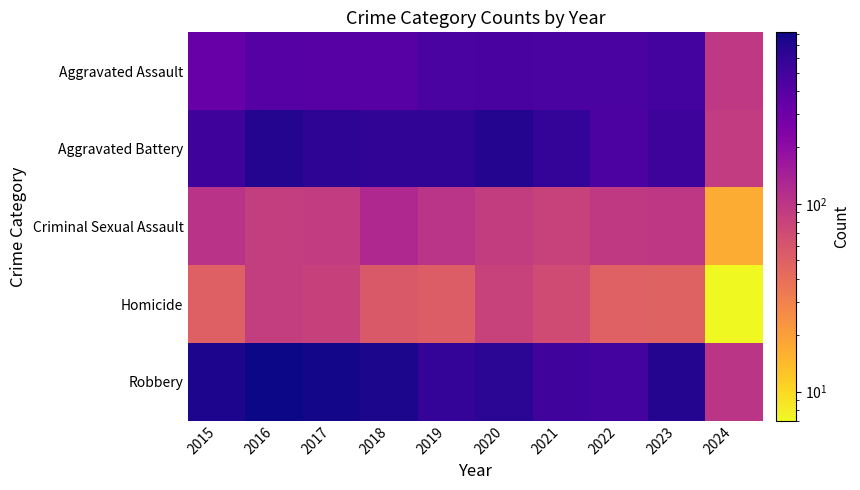

Reading right to left, list all the values displayed in this chart.

Aggravated Assault: 2024=96	2023=488	2022=458	2021=452	2020=466	2019=452	2018=392	2017=396	2016=402	2015=323
Aggravated Battery: 2024=90	2023=529	2022=446	2021=587	2020=686	2019=608	2018=600	2017=623	2016=691	2015=515
Criminal Sexual Assault: 2024=17	2023=97	2022=93	2021=81	2020=89	2019=102	2018=123	2017=91	2016=87	2015=105
Homicide: 2024=7	2023=48	2022=49	2021=69	2020=81	2019=53	2018=56	2017=82	2016=87	2015=50
Robbery: 2024=101	2023=690	2022=495	2021=506	2020=637	2019=577	2018=741	2017=780	2016=819	2015=726